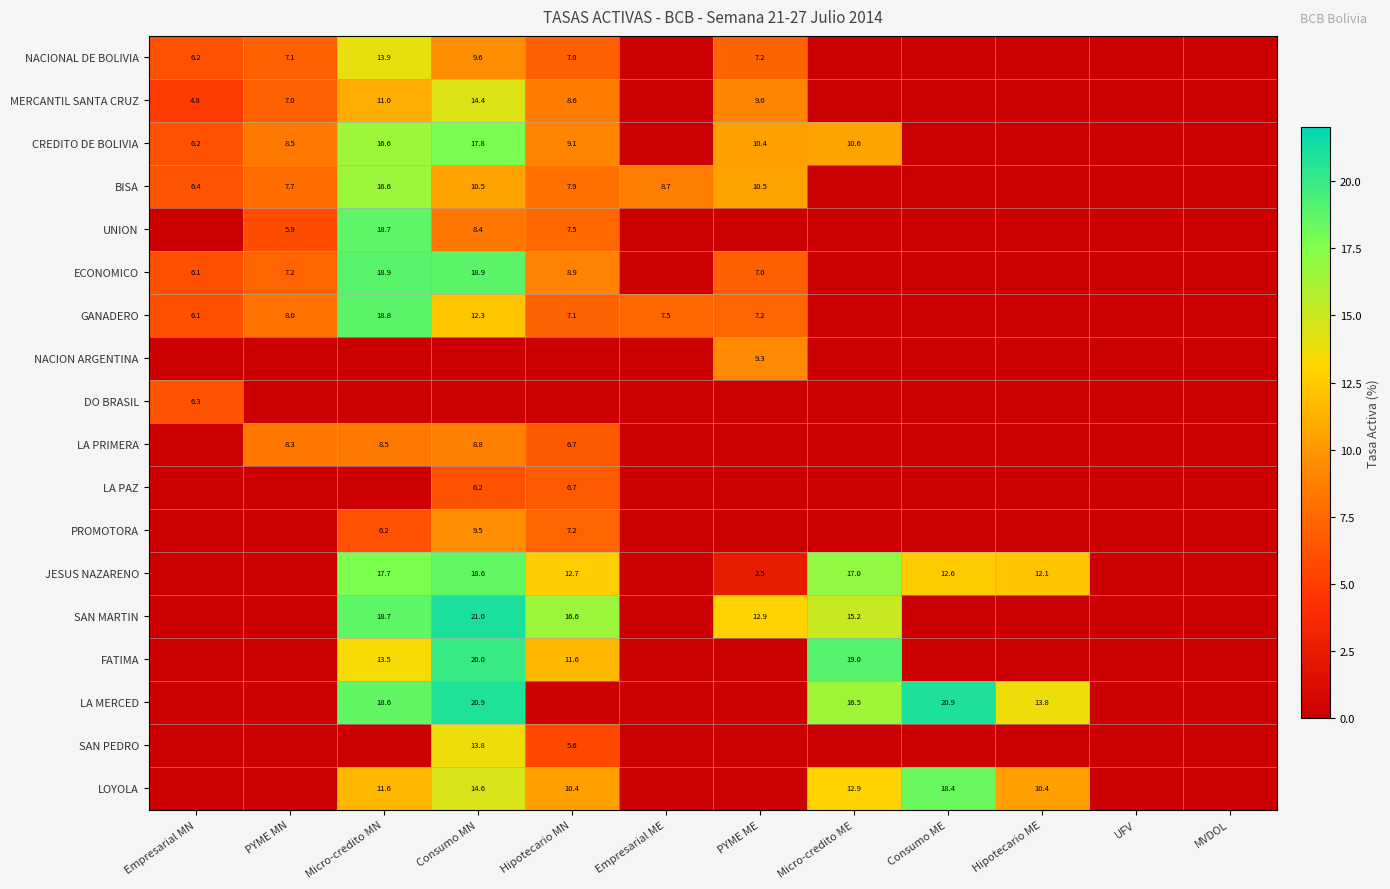

The value of CREDITO DE BOLIVIA at PYME ME is 16.1. True or false?

False